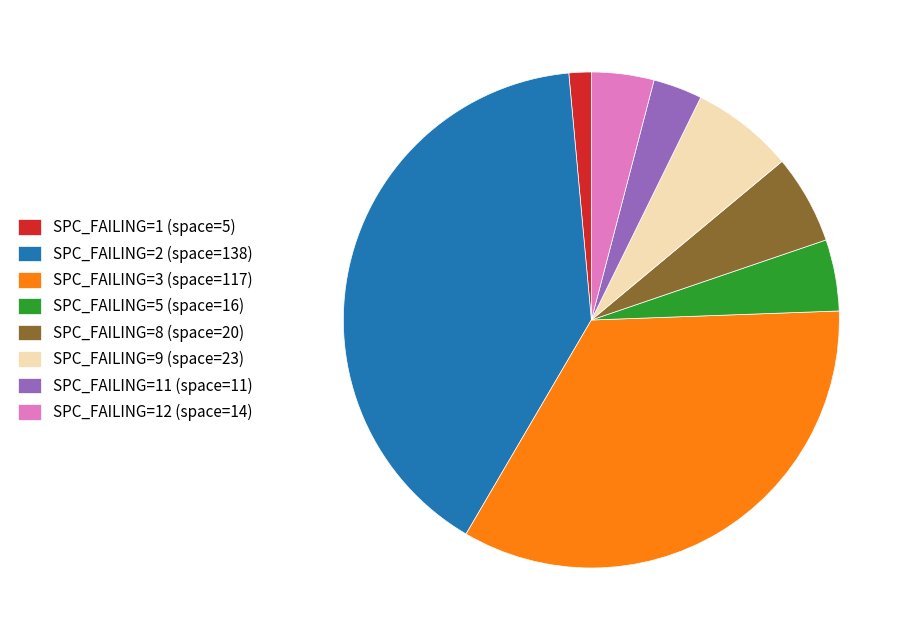

Rank the categories by value from highest to lowest.

SPC_FAILING=2 (space=138), SPC_FAILING=3 (space=117), SPC_FAILING=9 (space=23), SPC_FAILING=8 (space=20), SPC_FAILING=5 (space=16), SPC_FAILING=12 (space=14), SPC_FAILING=11 (space=11), SPC_FAILING=1 (space=5)